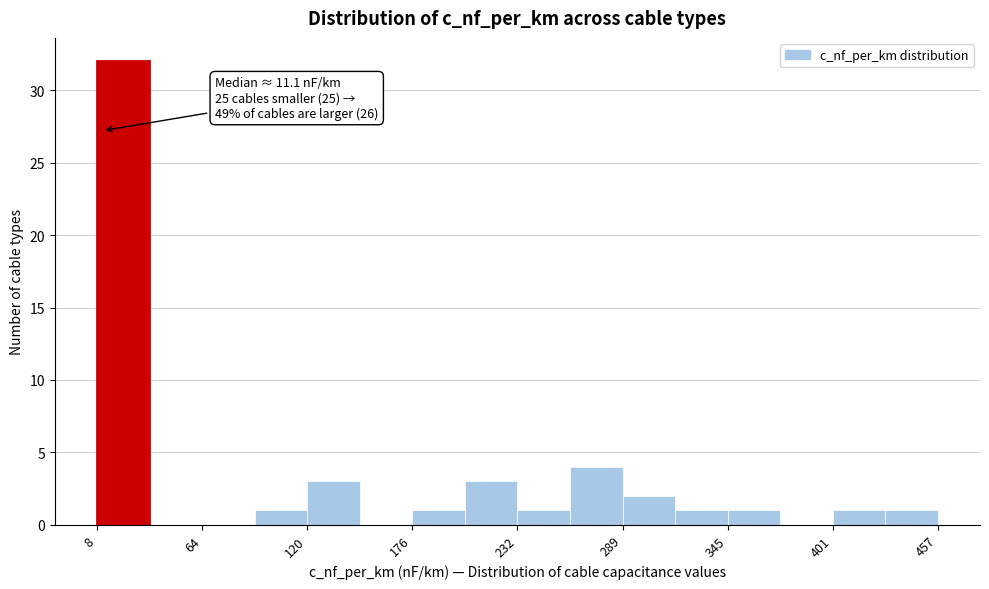

Around what value on the x-axis is the tallest bar? Give the approximate position of its centre, as read against the axis.

20